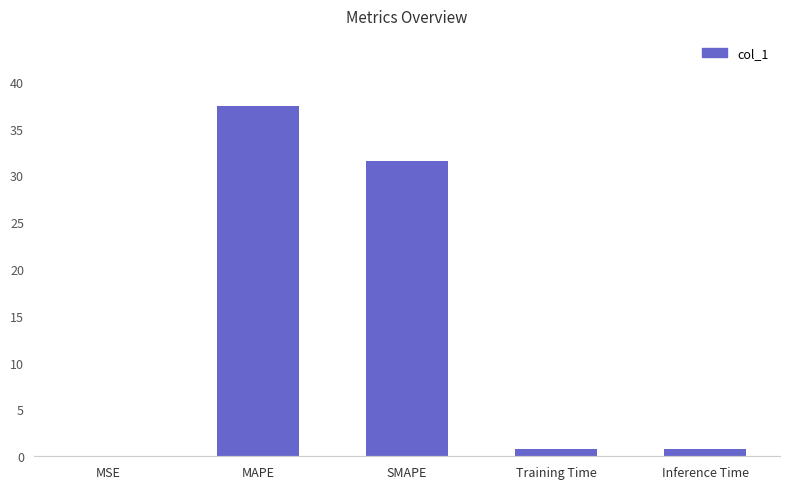

The chart shows a value of 53.9 at SMAPE. True or false?

False